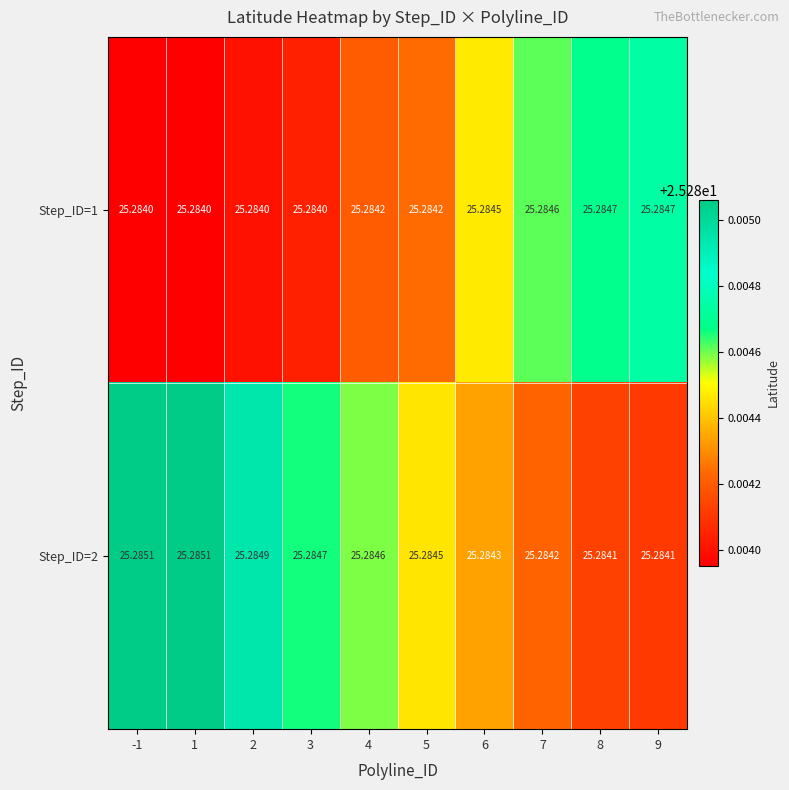

Is the value of Step_ID=1 at 7 greater than the value of Step_ID=2 at 9?

Yes